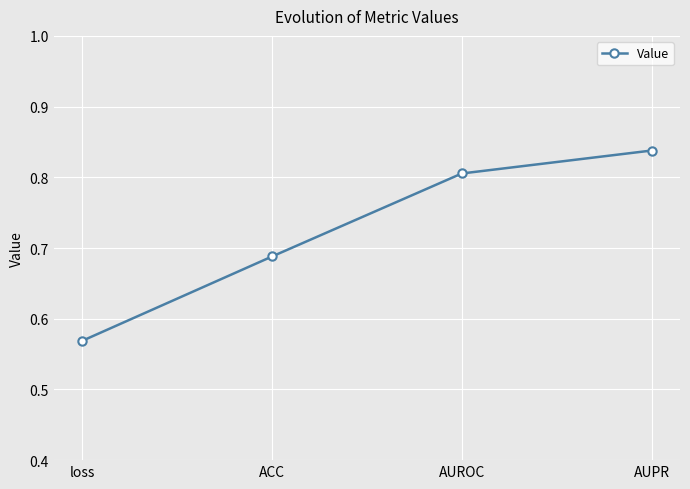

Is it true that the value at AUPR is 0.2?

False